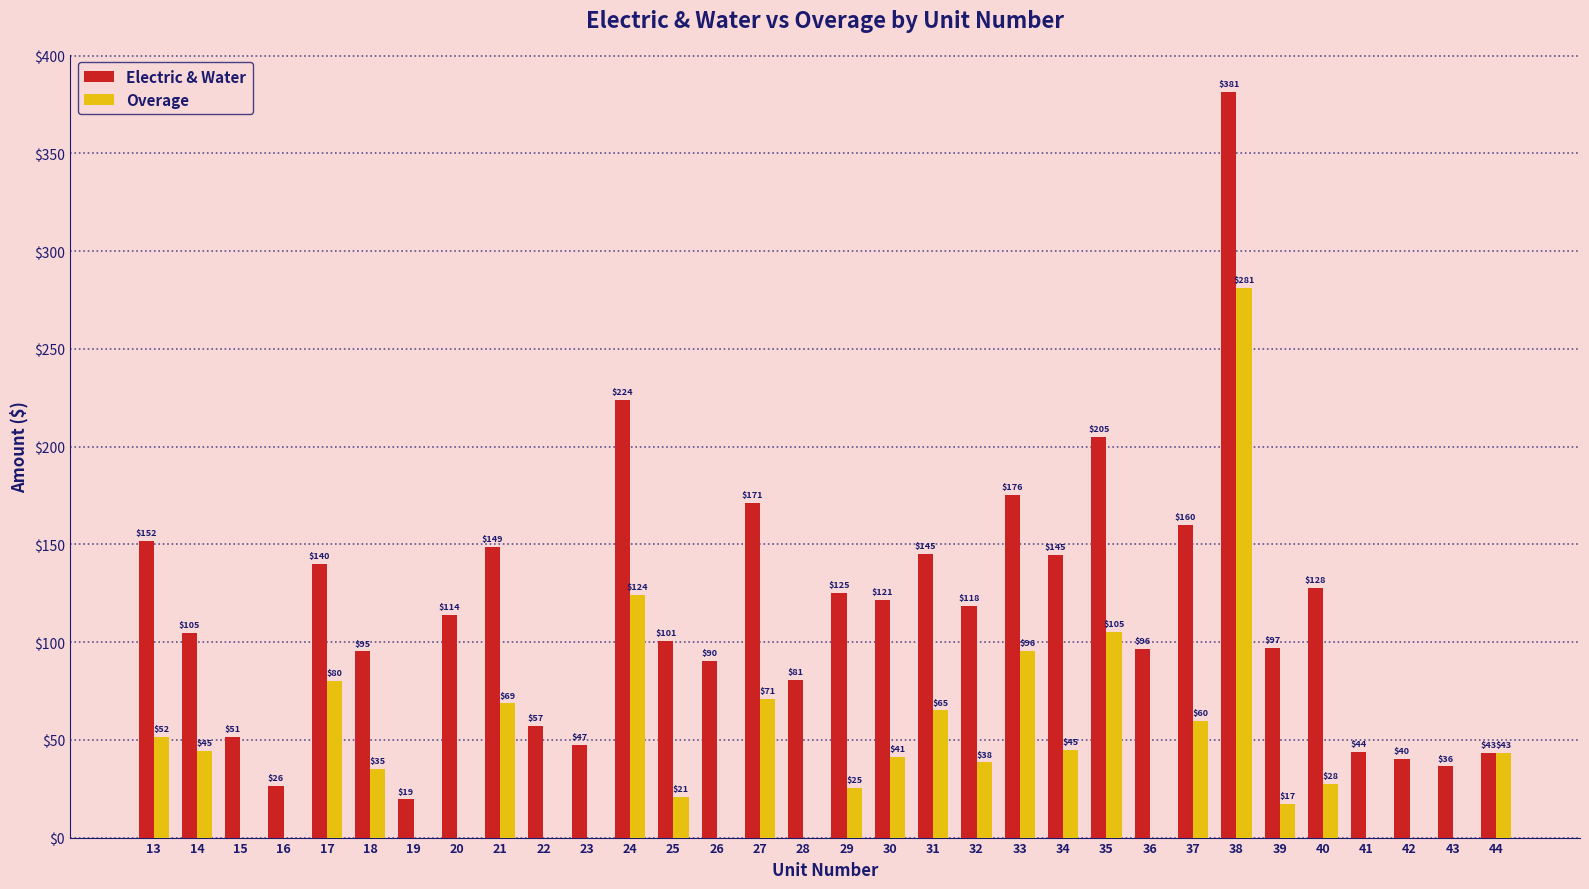

What is the highest value of the Overage series?

281.4